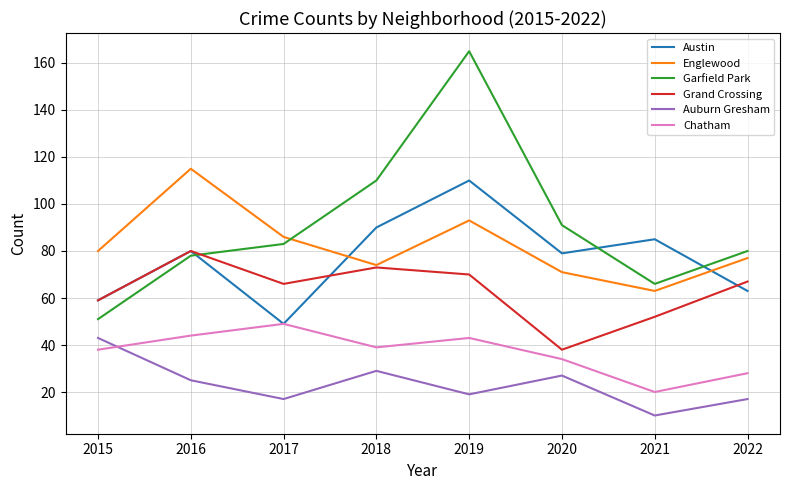

Where is Grand Crossing nearest to the value 59?

2015